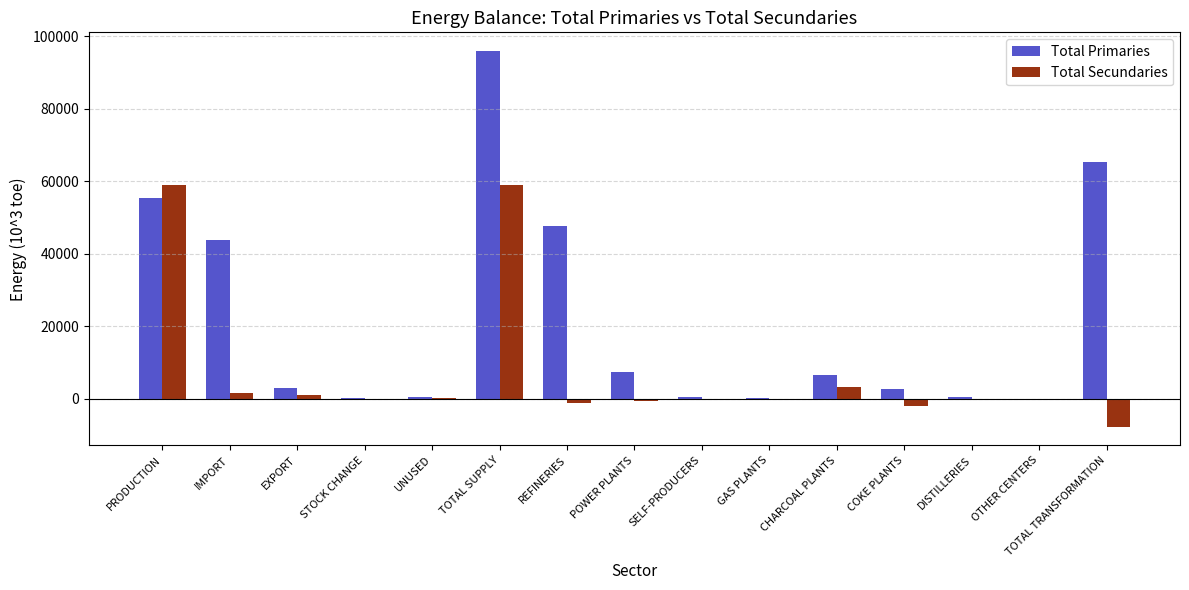

How many distinct data groups are displayed?

2